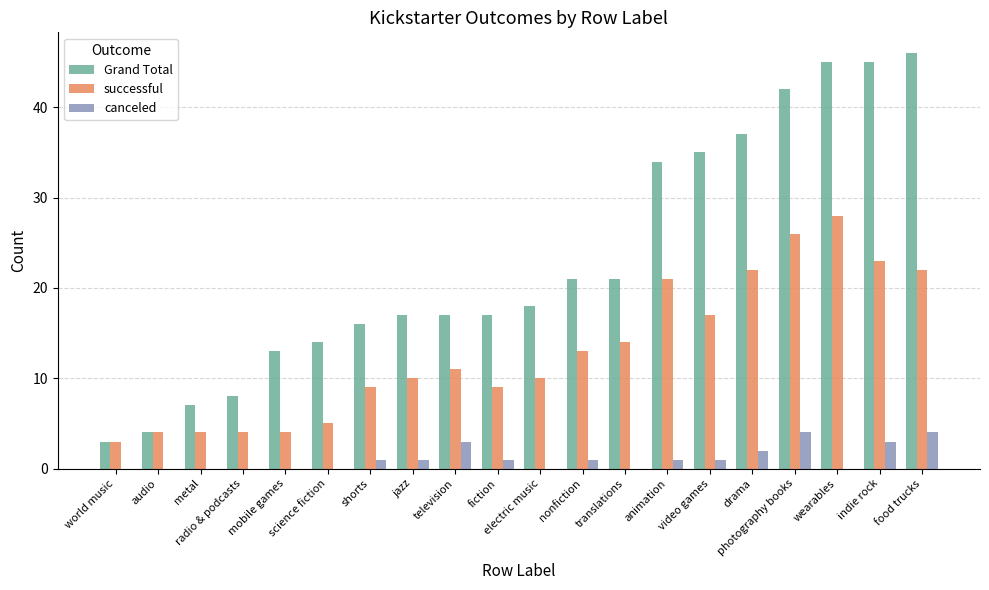

What is the highest value of the Grand Total series?

46